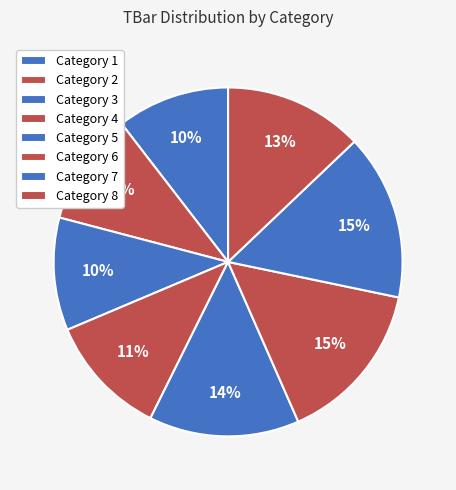

To the nearest percent, what is the difference between the largest and smallest slice percentages?

5%